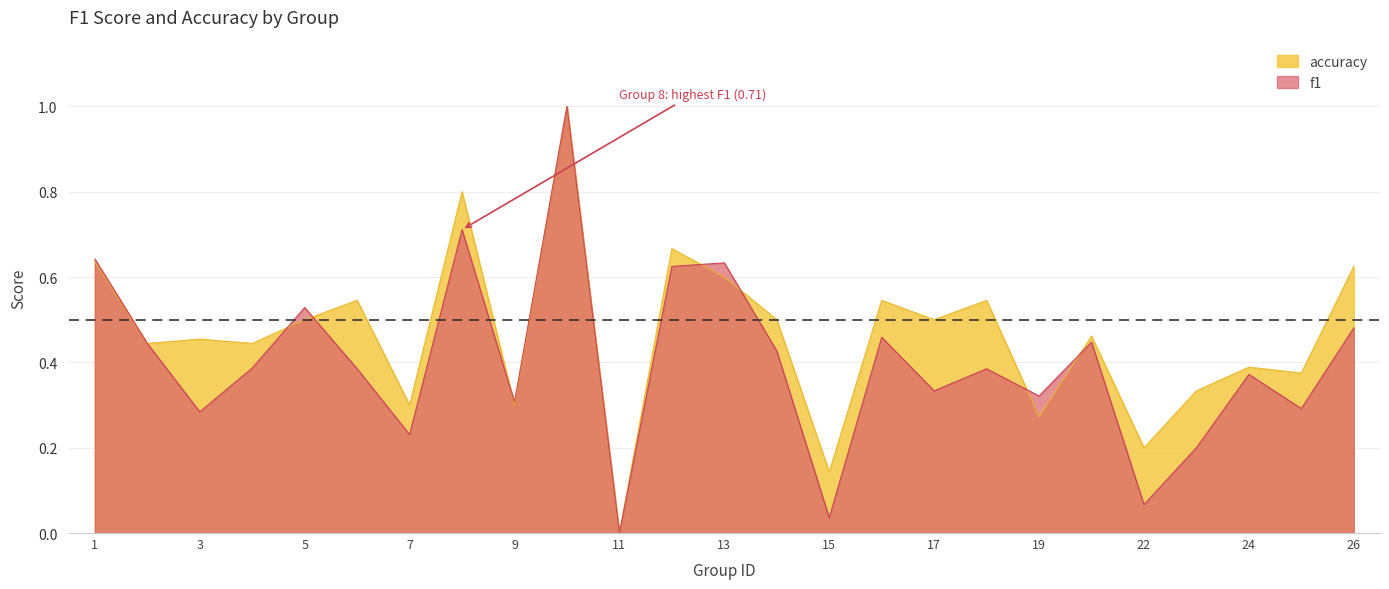

Does the chart display data point markers on the line(s)?

No